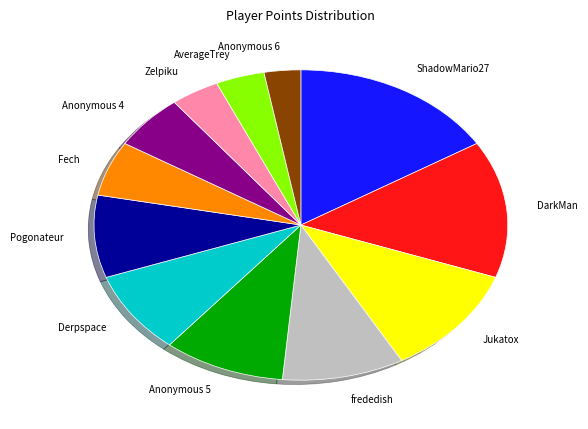

Is it true that Anonymous 4 is 6% of the pie?

True